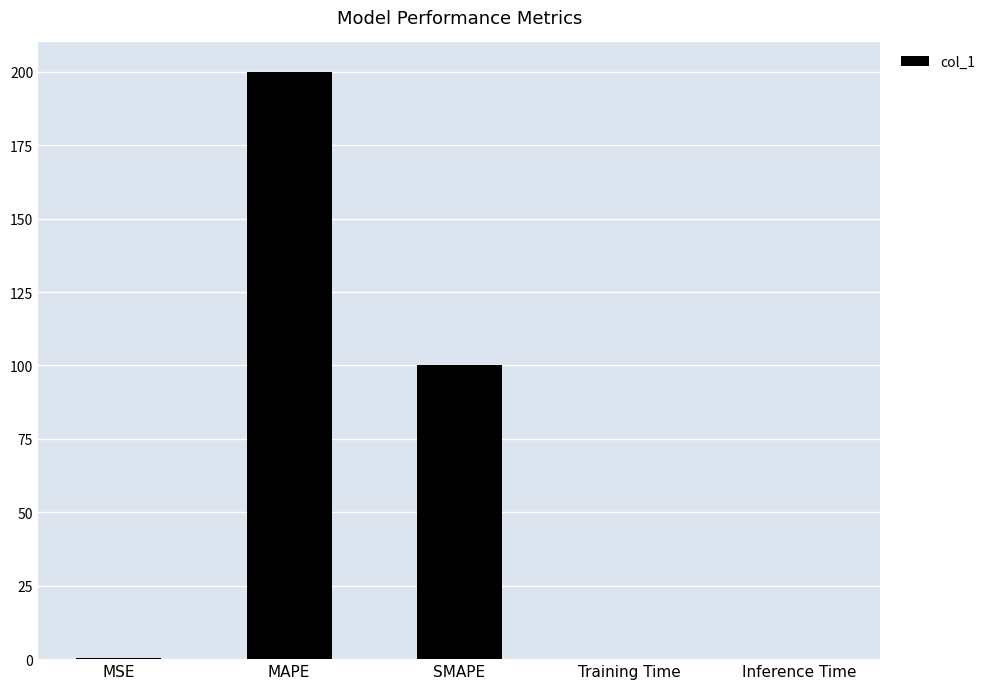

How many categories are shown in the chart?

5